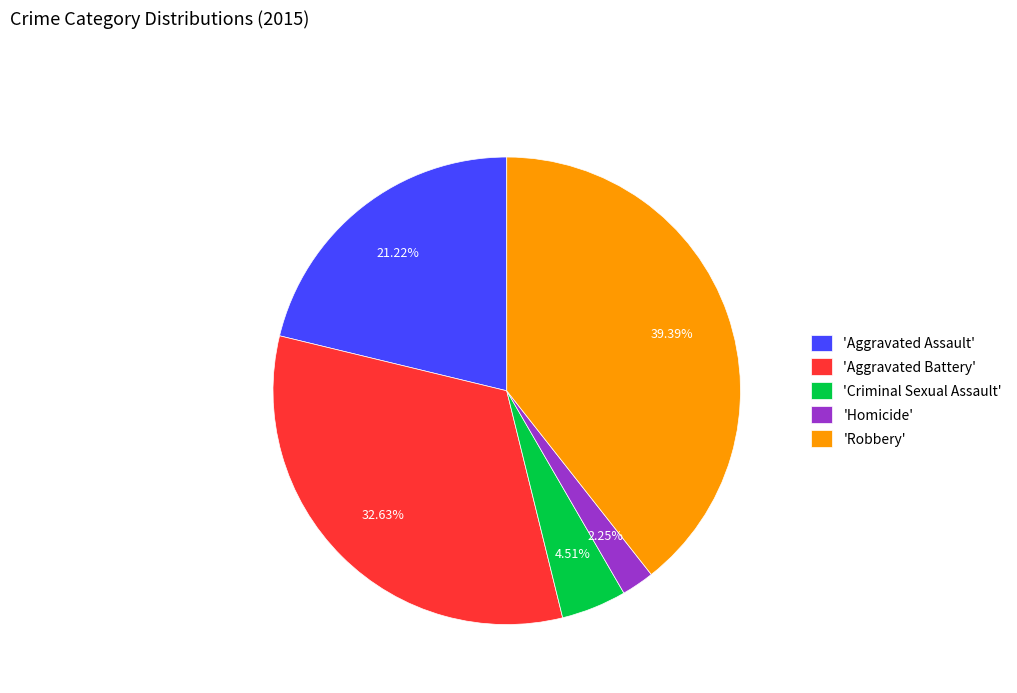

Does any single category account for the majority?

No